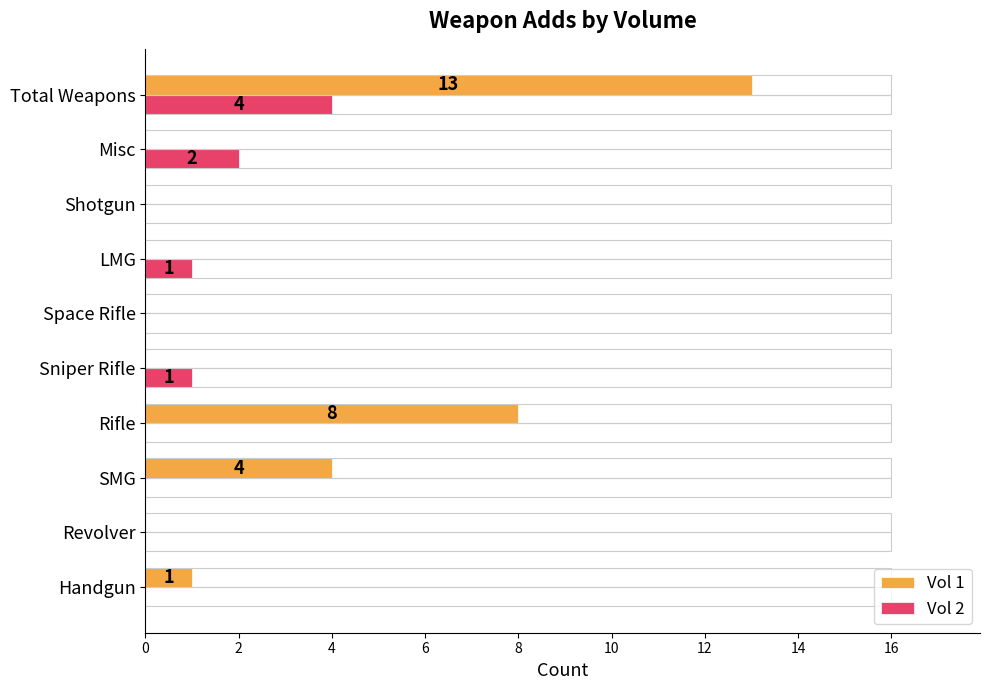

Rank the series by their maximum value, from lowest to highest.

Vol 2, Vol 1